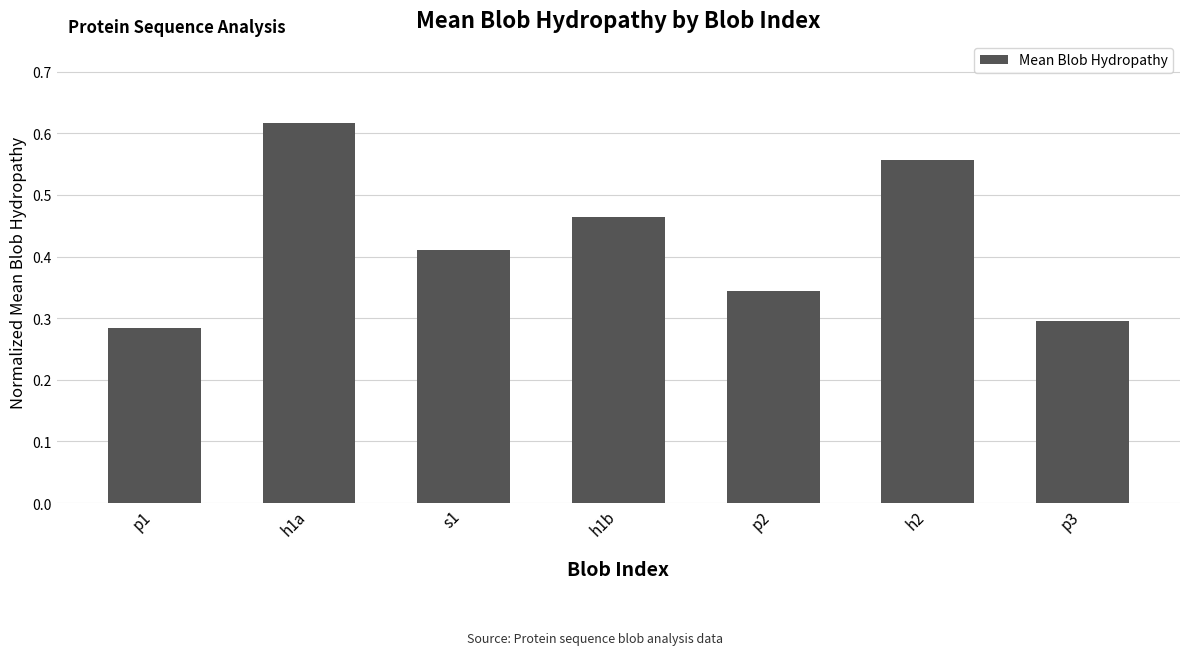

List the labels in order of value, largest first.

h1a, h2, h1b, s1, p2, p3, p1